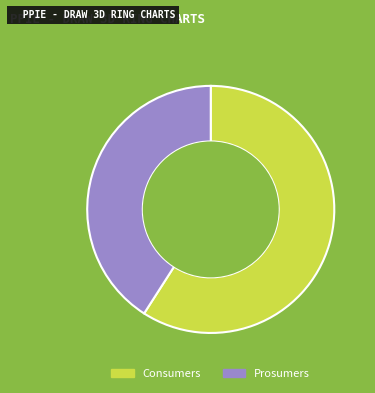

Combined, do Consumers and Prosumers account for over 50%?

Yes